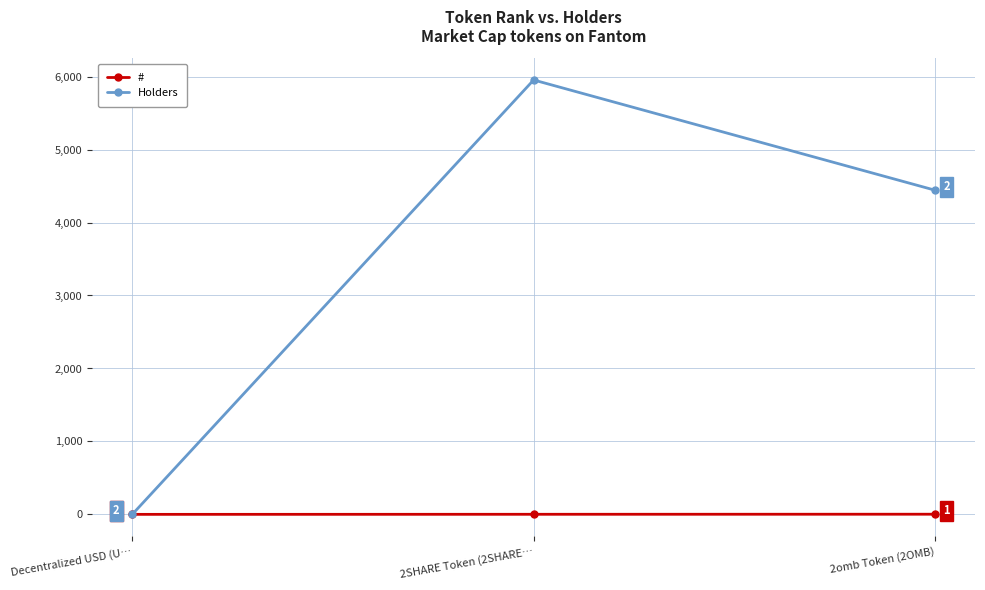

What is the value of the # point at the 1st from the left?

1